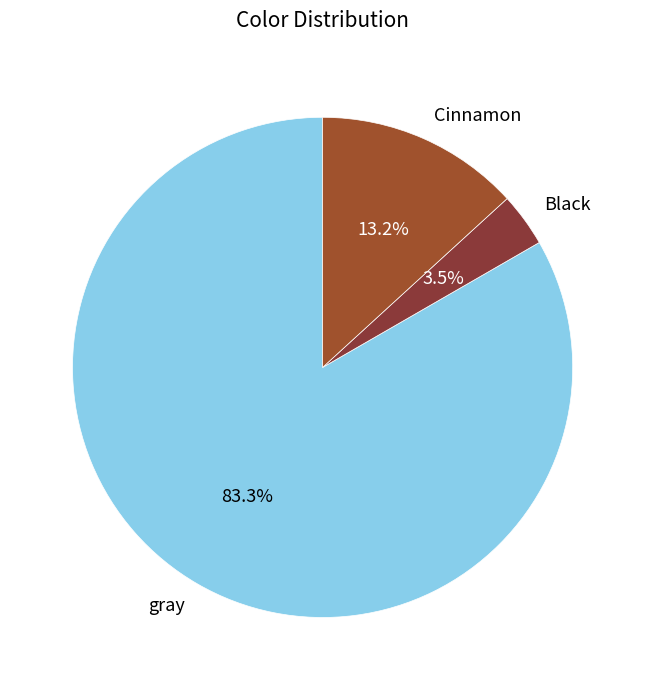

Does any single category account for the majority?

Yes